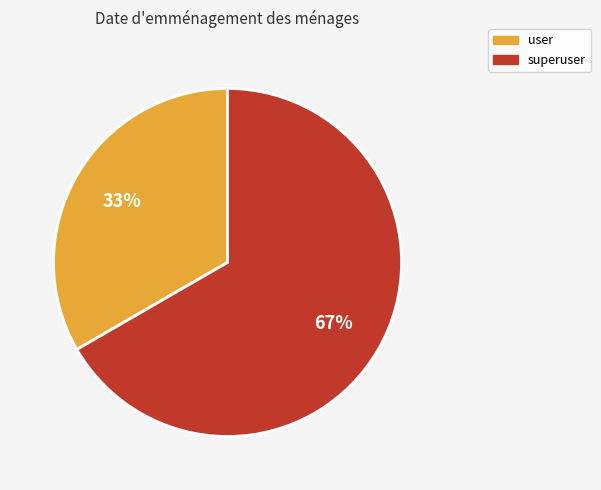

To the nearest percent, what is the combined percentage of user and superuser?

100%